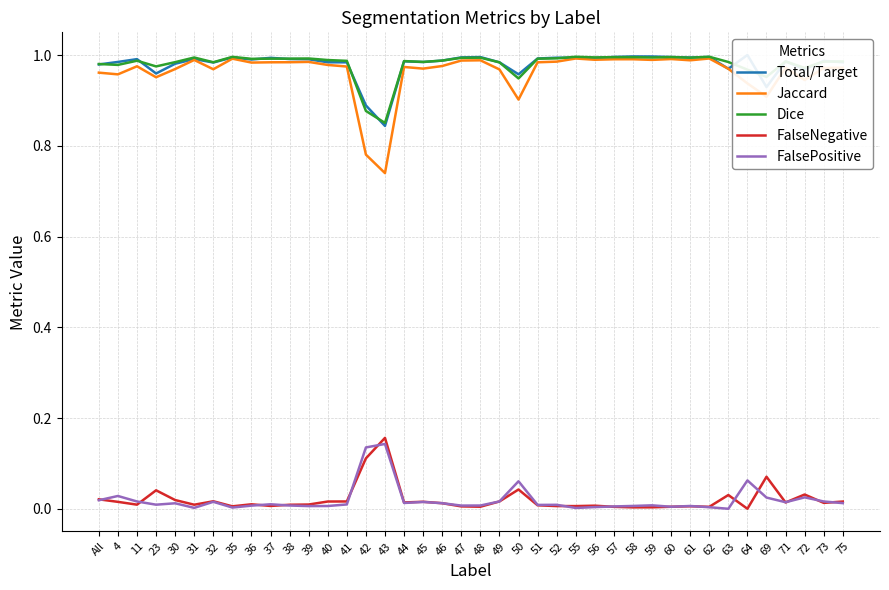

True or false: Dice and FalsePositive intersect in this chart.

False